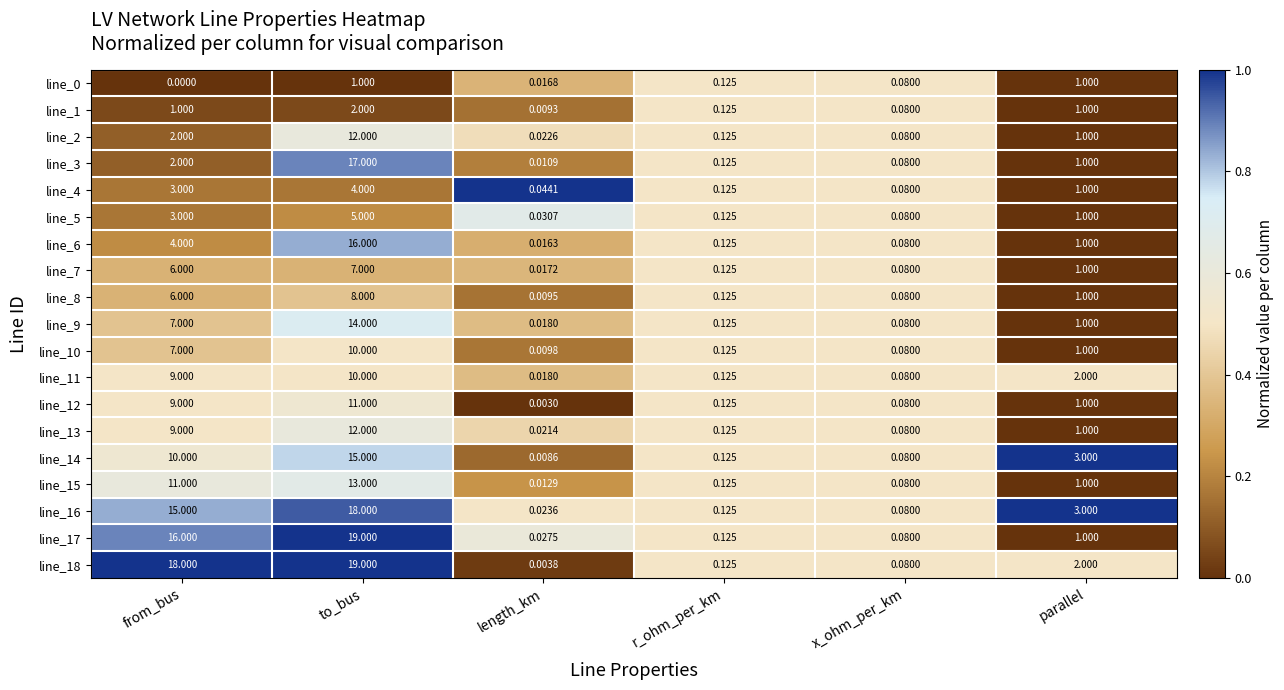

Where is line_6 nearest to the value 8?

from_bus